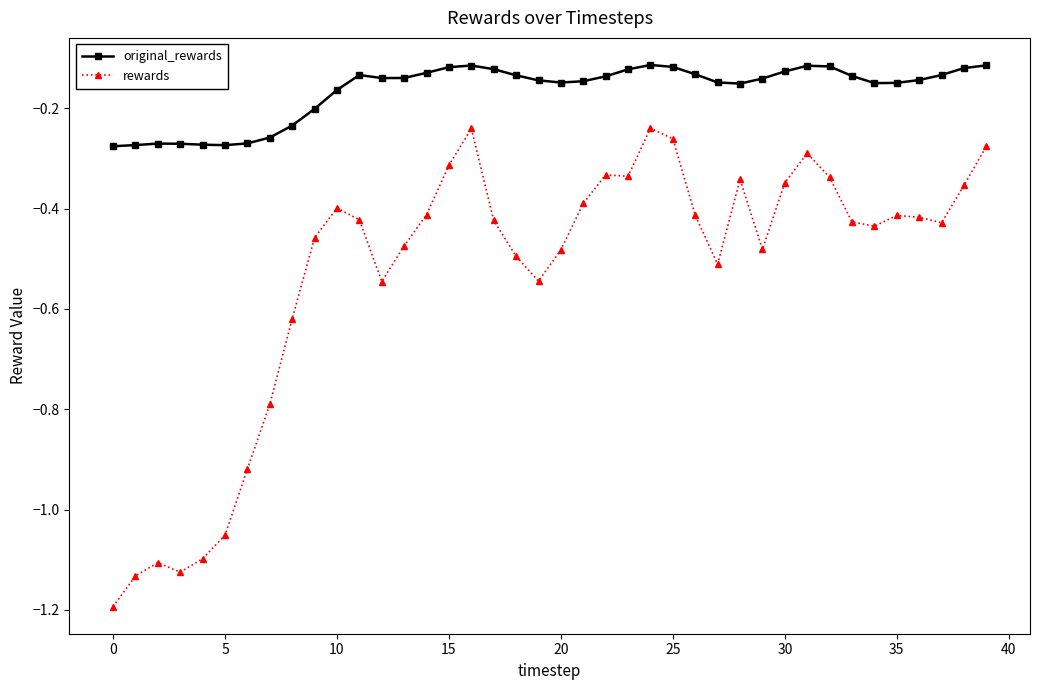

True or false: original_rewards and rewards cross at least once.

False